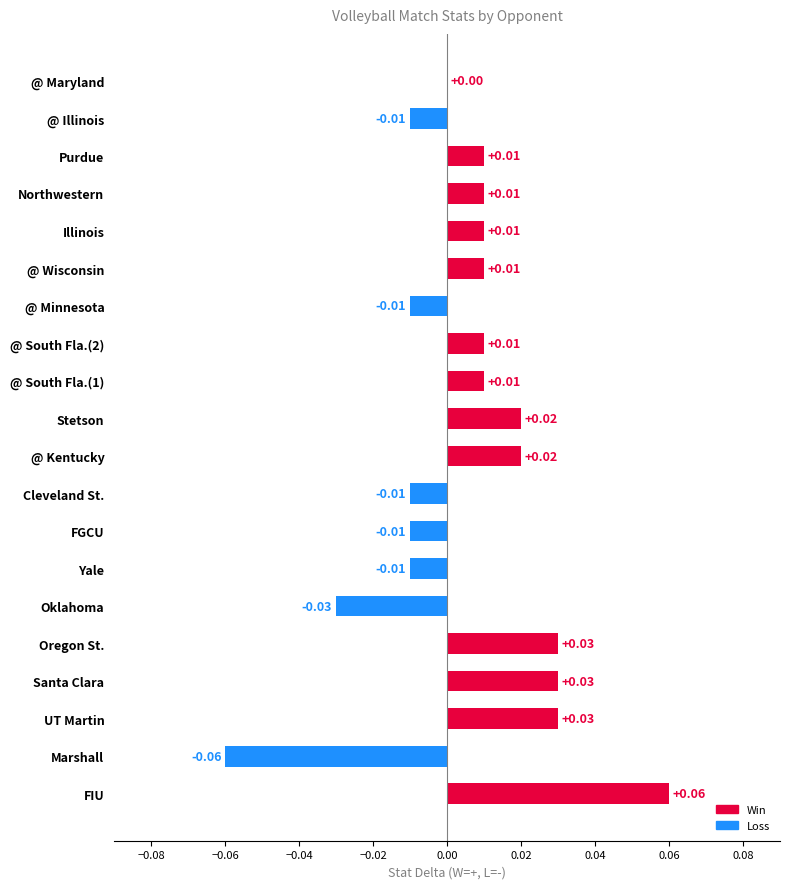

Which has a higher value, @ South Fla.(2) or Oregon St.?

Oregon St.